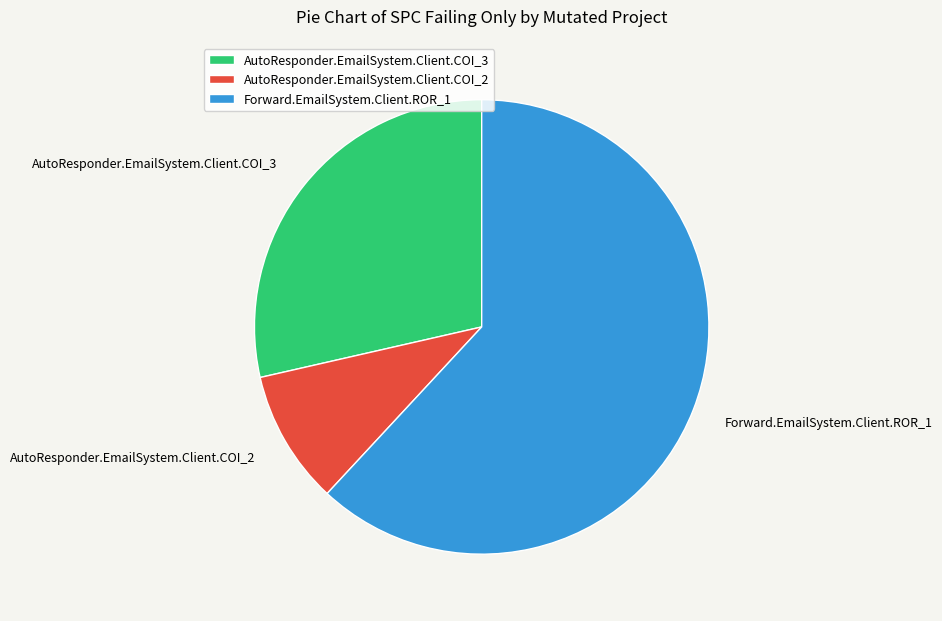

Rank the categories by value from highest to lowest.

Forward.EmailSystem.Client.ROR_1, AutoResponder.EmailSystem.Client.COI_3, AutoResponder.EmailSystem.Client.COI_2